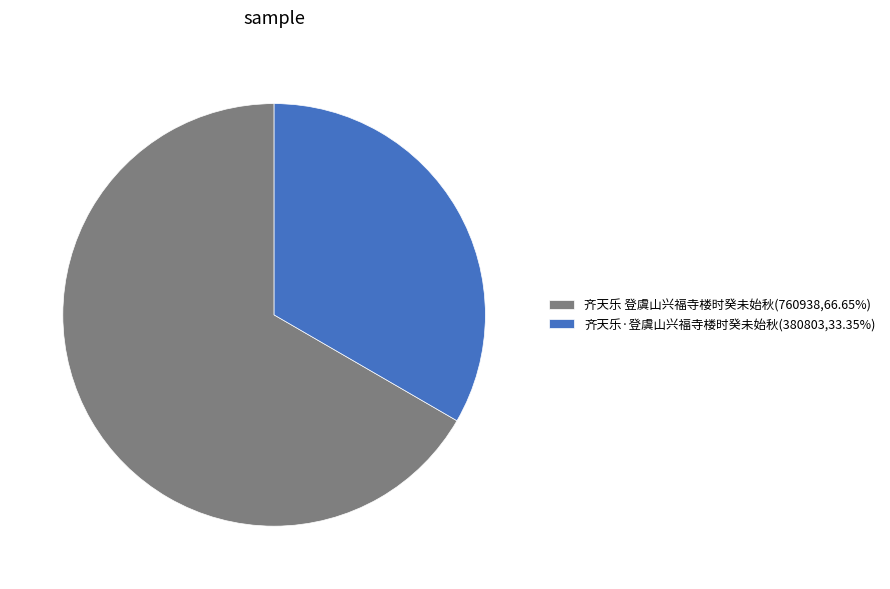

Approximately how many times larger is the value at 齐天乐 登虞山兴福寺楼时癸未始秋(760938,66.65%) compared to 齐天乐·登虞山兴福寺楼时癸未始秋(380803,33.35%)?

2.0